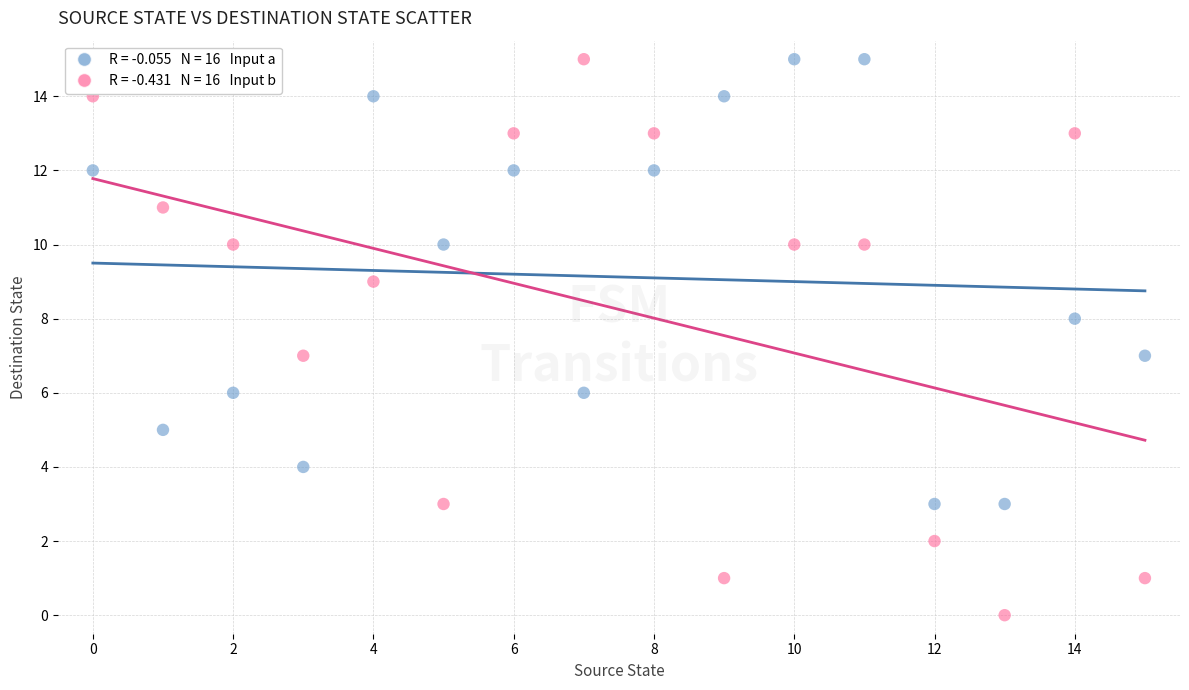

Across all data points, what is the range of Y values (max minus min)?

15